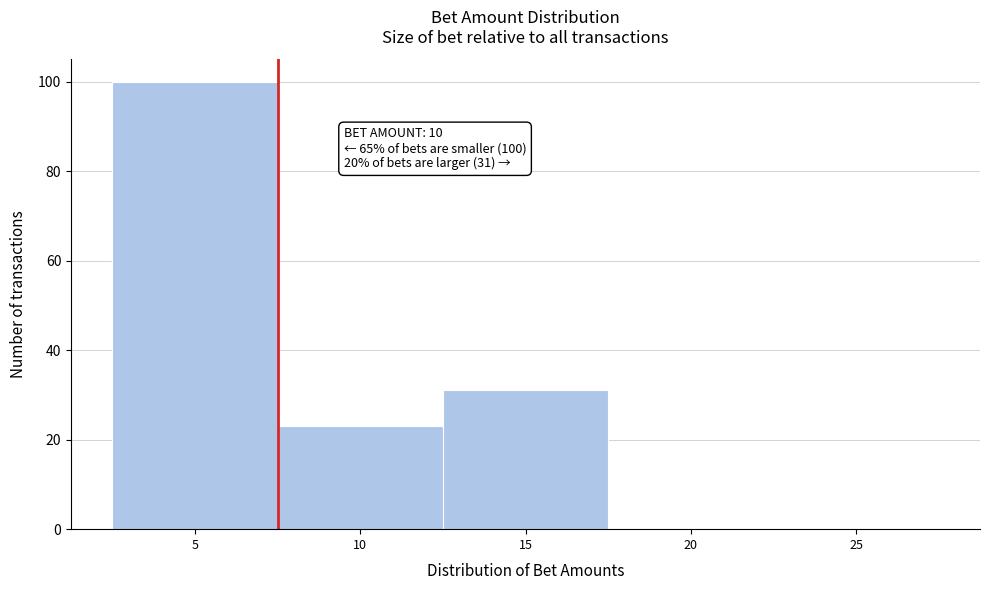

Reading left to right, what are all the values shown in this chart?

5=100	10=23	15=31	20=0	25=0